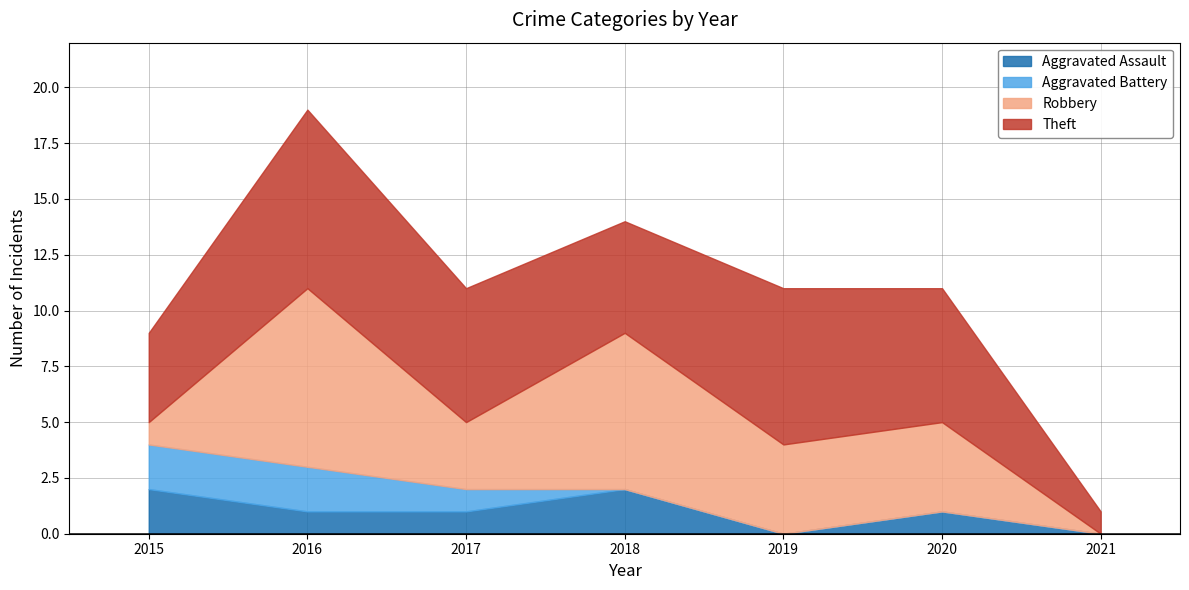

Which label corresponds to the smallest value in the chart?

2019